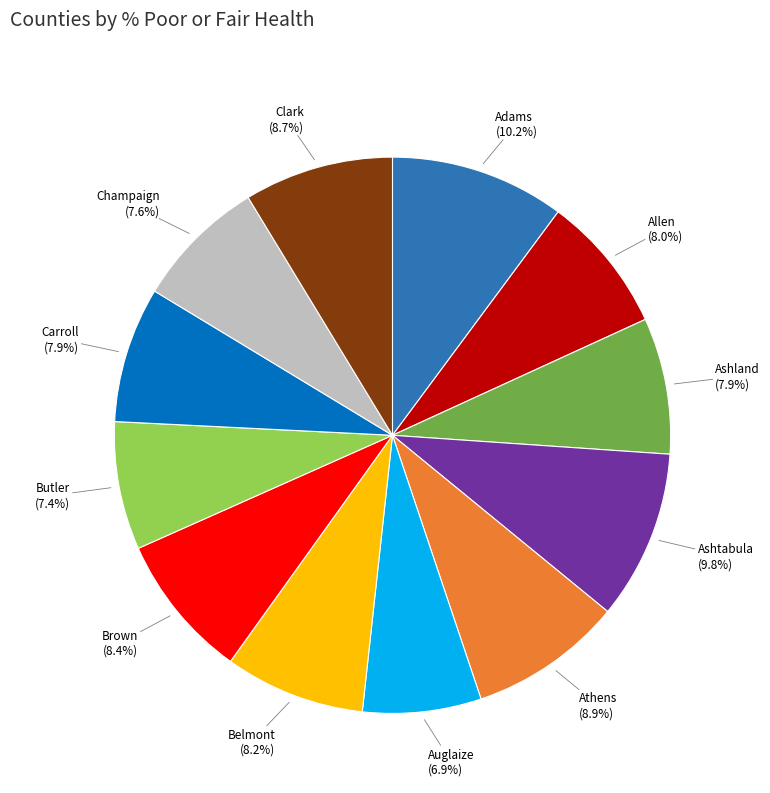

To the nearest percent, what is the average slice percentage?

8%